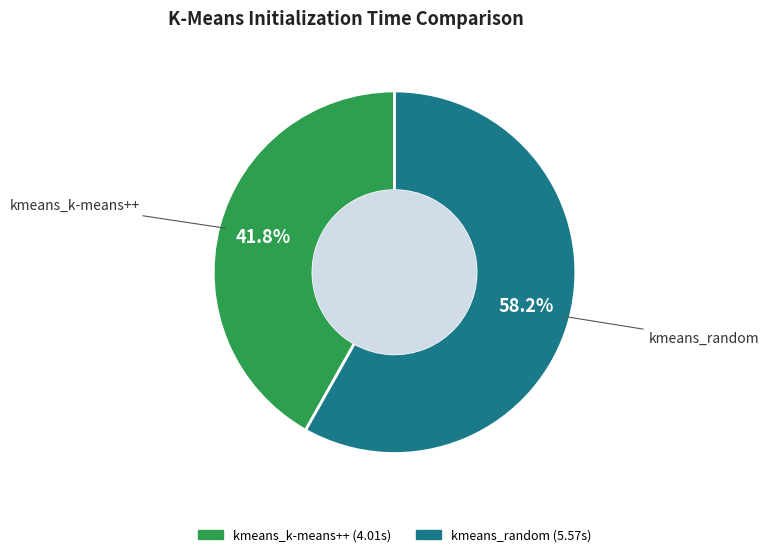

To the nearest percent, what is the combined percentage of kmeans_random and kmeans_k-means++?

100%